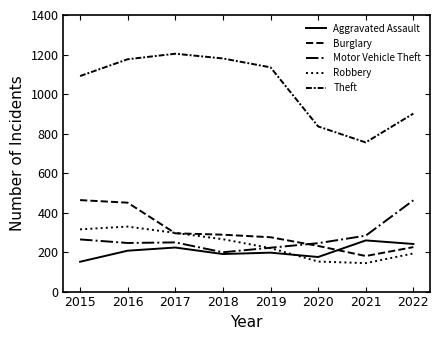

At which category does Burglary reach its first local valley?

2021